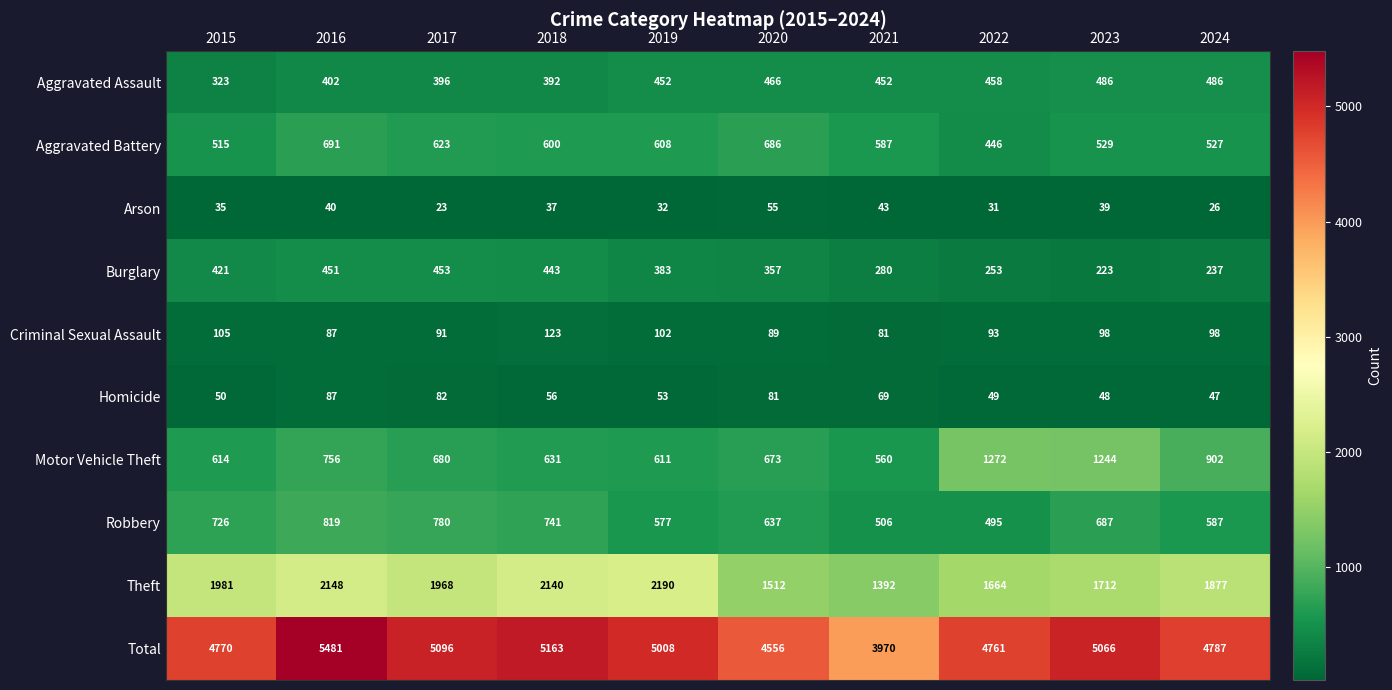

What is the greatest value displayed?

5481